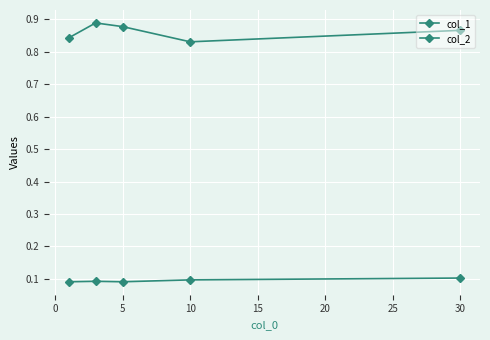

True or false: col_1 and col_2 cross at least once.

False